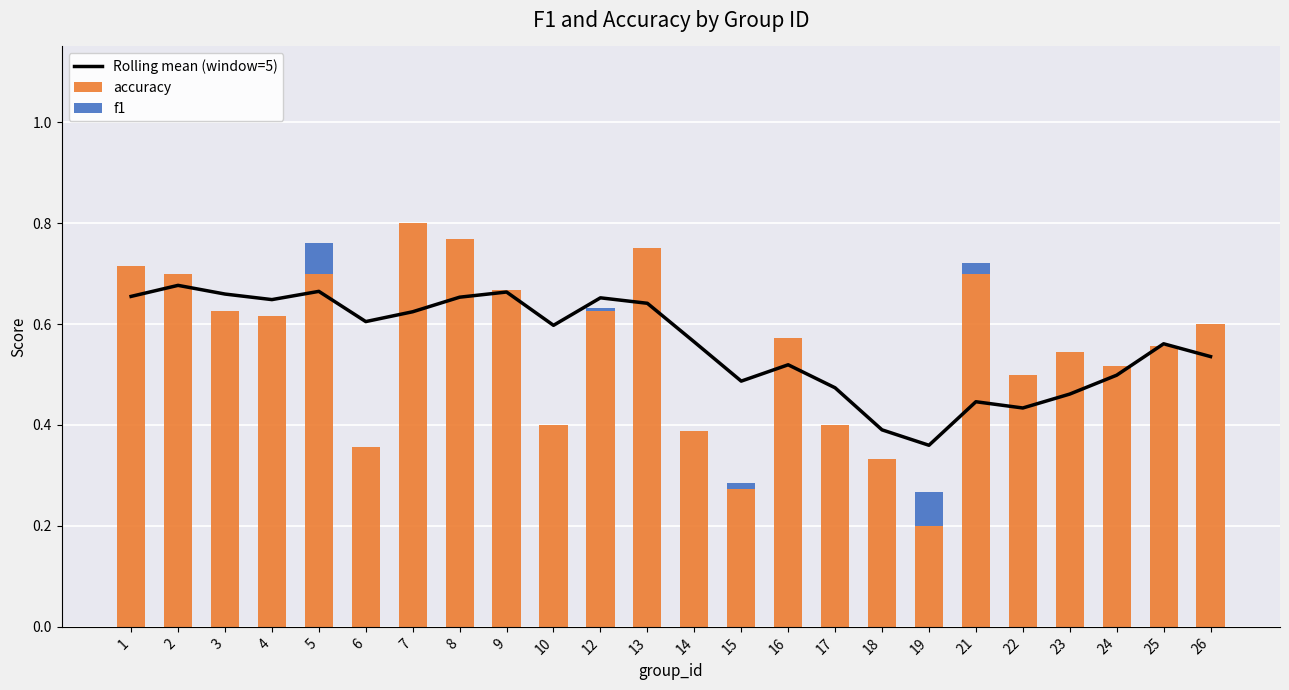

Reading left to right, list all the values displayed in this chart.

Rolling mean (window=5): 0.7	0.7	0.7	0.6	0.7	0.6	0.6	0.7	0.7	0.6	0.7	0.6	0.6	0.5	0.5	0.5	0.4	0.4	0.4	0.4	0.5	0.5	0.6	0.5
accuracy: 0.7	0.7	0.6	0.6	0.7	0.4	0.8	0.8	0.7	0.4	0.6	0.8	0.4	0.3	0.6	0.4	0.3	0.2	0.7	0.5	0.5	0.5	0.6	0.6
f1: 0.0	0.0	0.0	0.0	0.1	0.0	0.0	0.0	0.0	0.0	0.0	0.0	0.0	0.0	0.0	0.0	0.0	0.1	0.0	0.0	0.0	0.0	0.0	0.0